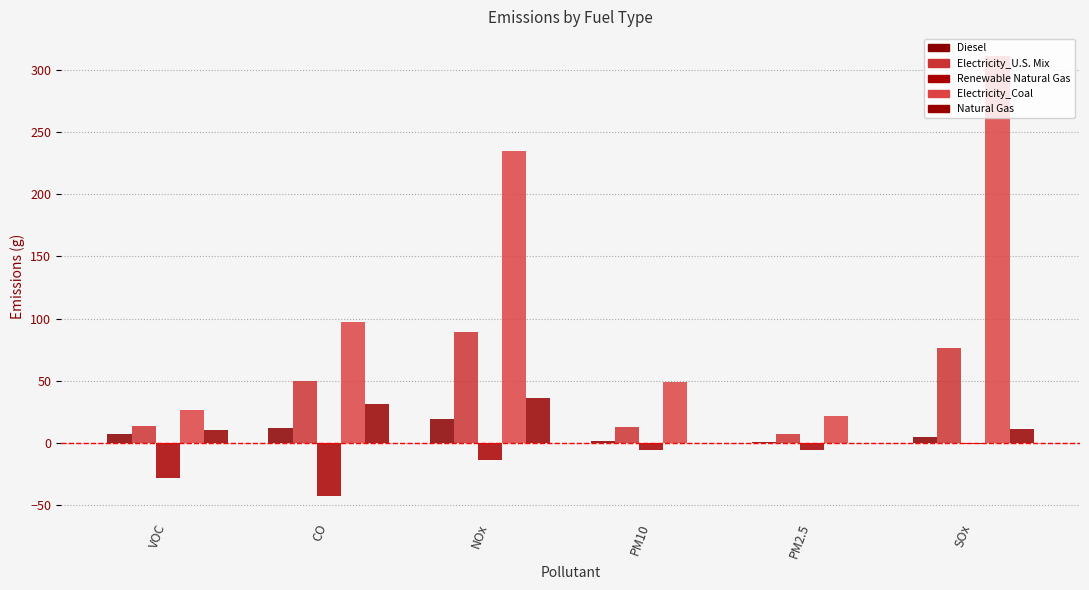

Which series has the widest spread of values?

Electricity_Coal